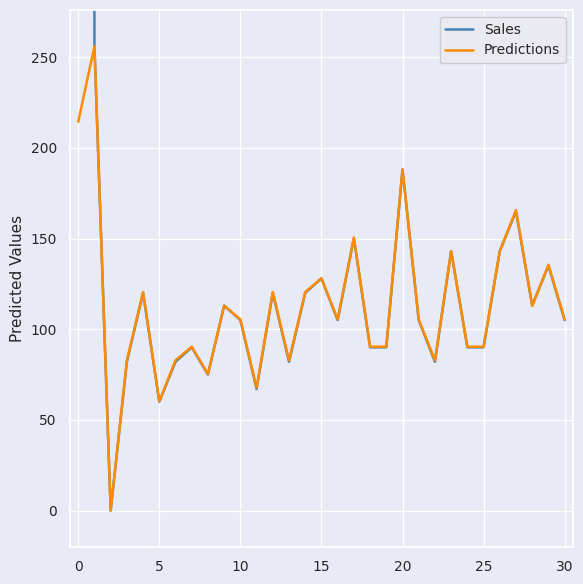

What is the highest value of the Predictions series?

256.0